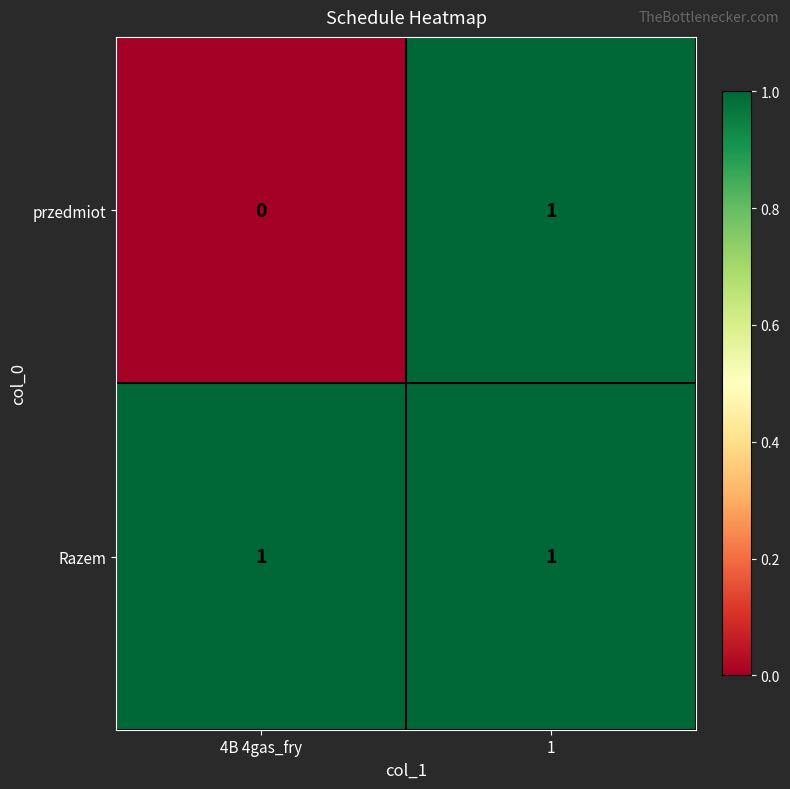

Which label corresponds to the smallest value in the chart?

4B 4gas_fry